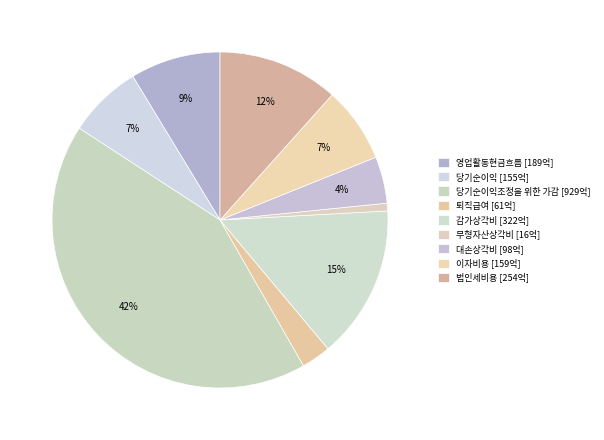

How many slices are in this pie chart?

9